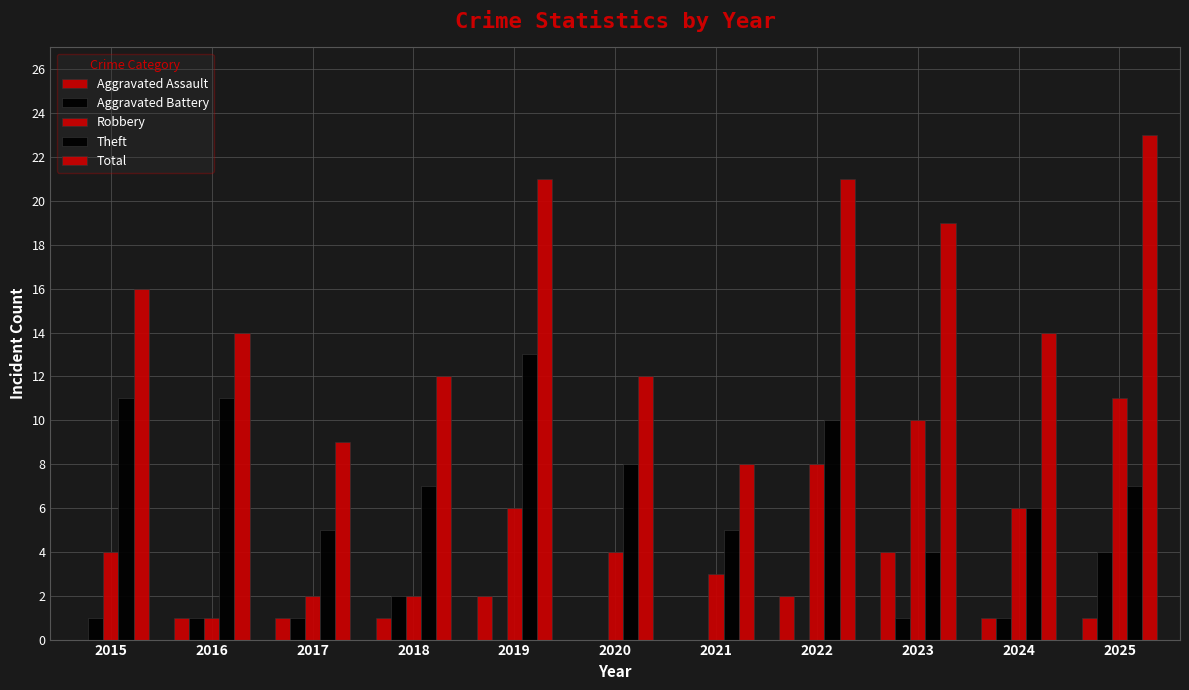

Does the chart contain stacked bars?

No